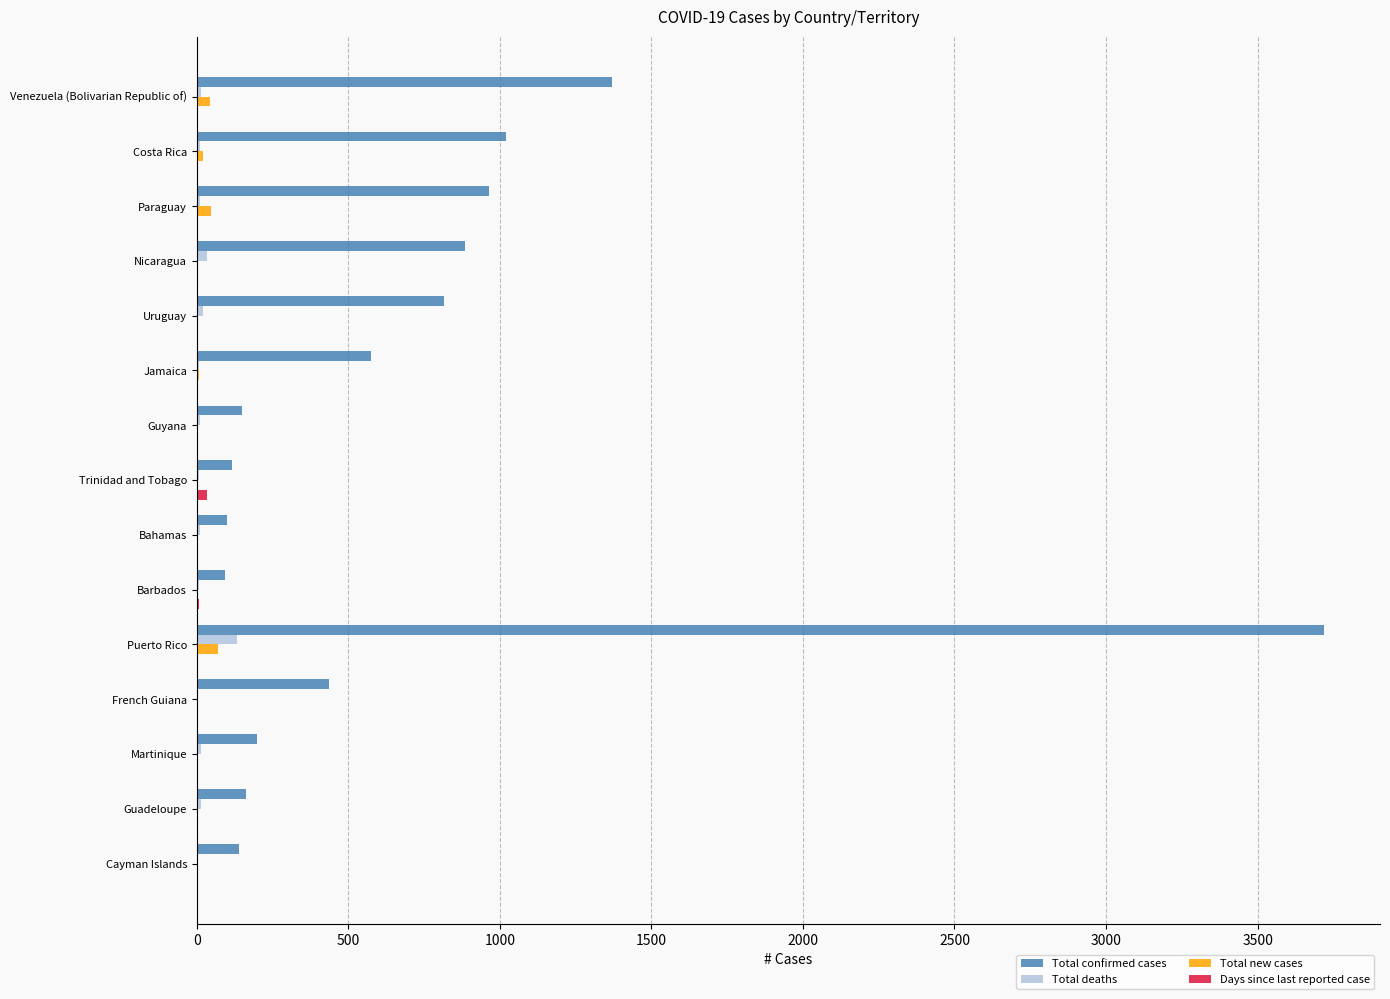

What is the sum of all Total confirmed cases values?

10748